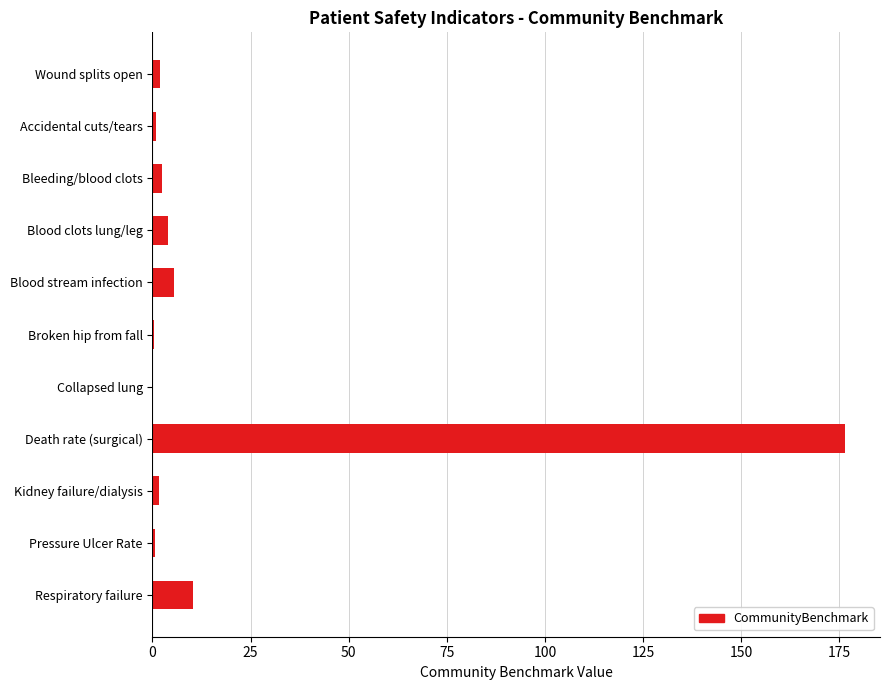

Which has a higher value, Respiratory failure or Blood clots lung/leg?

Respiratory failure